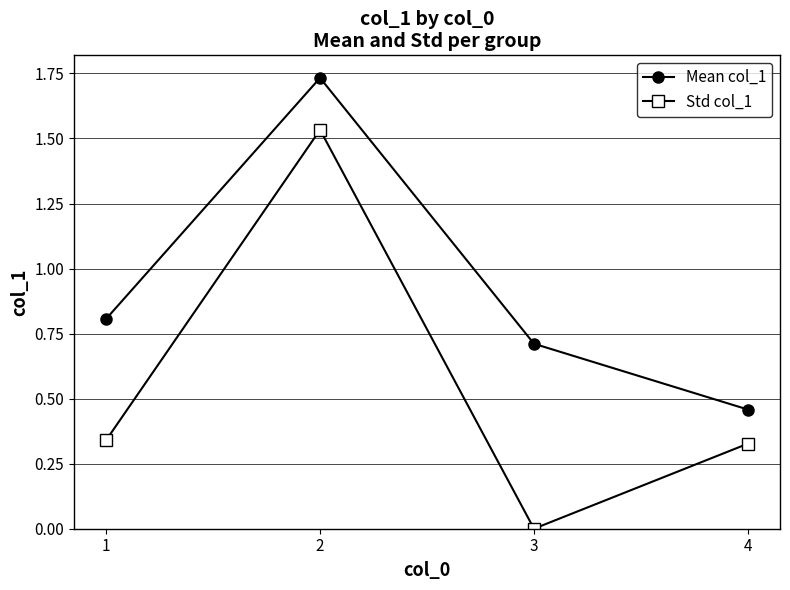

Does the chart have visible grid lines?

Yes